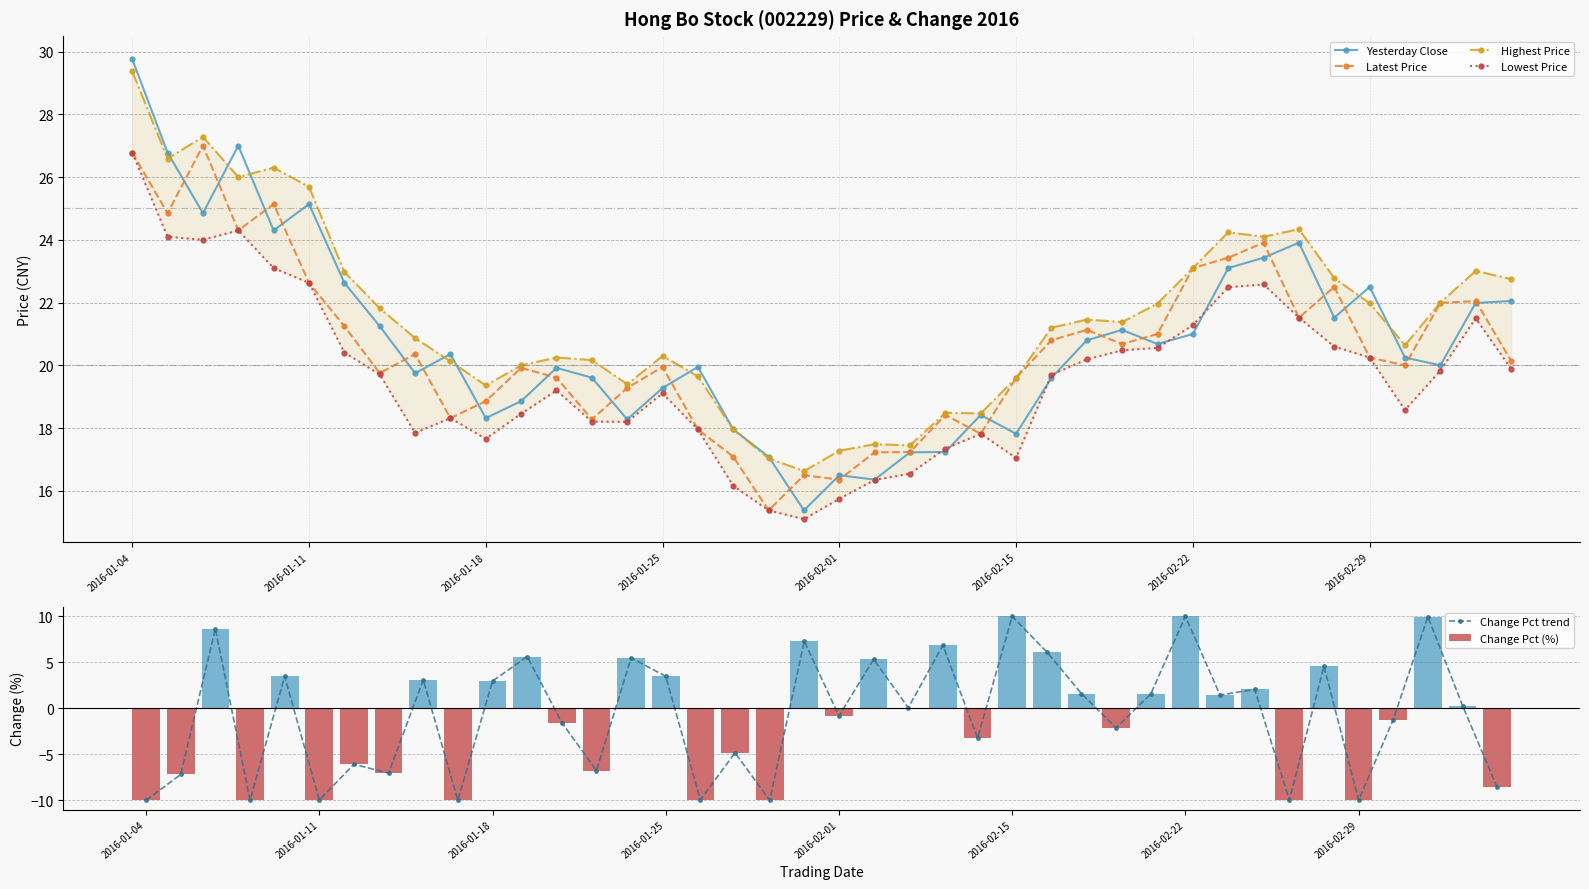

Which series has the widest spread of values?

Change Pct trend